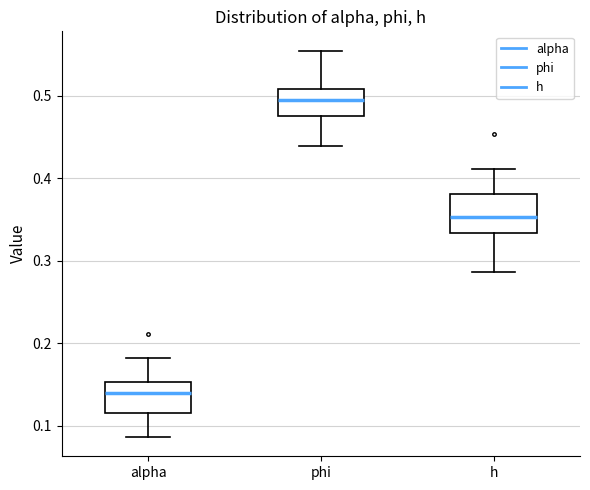

Reading left to right, transcribe this box plot: for each box, give where its median line is, the range the box spans, and where its two whiskers end, as read against the y-axis. The values are not printed on the chart, so give them approximately, as read against the axis.

alpha: median 0.14, box 0.12 to 0.15, whiskers 0.09 to 0.18
phi: median 0.50, box 0.48 to 0.51, whiskers 0.44 to 0.55
h: median 0.35, box 0.33 to 0.38, whiskers 0.29 to 0.41